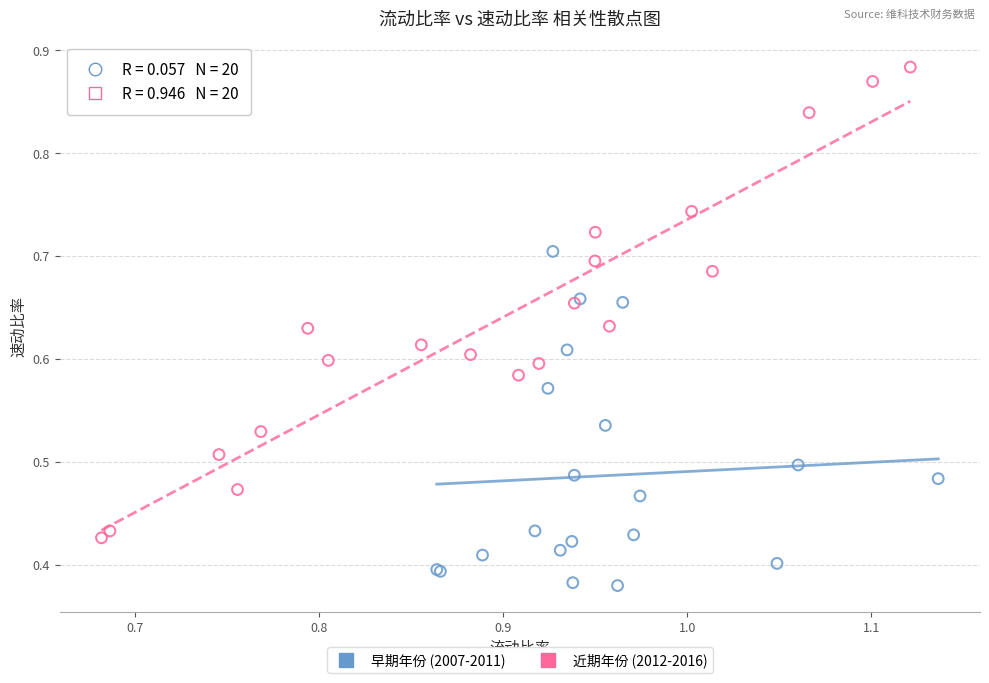

Which series has the widest spread of Y values?

近期年份 (2012-2016)